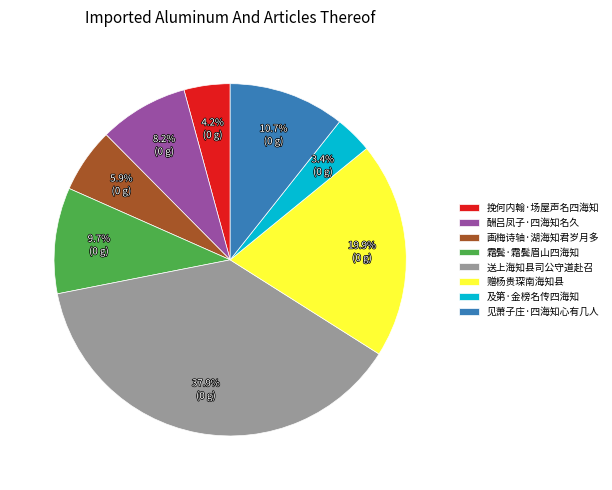

Is there a majority slice in this chart?

No